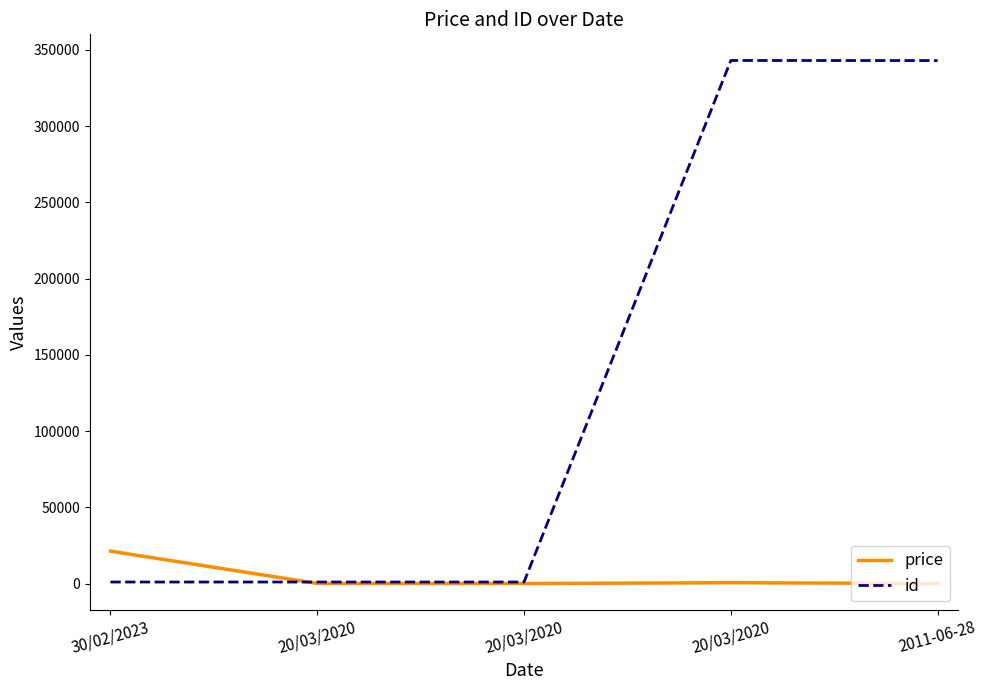

Does the chart display data point markers on the line(s)?

No